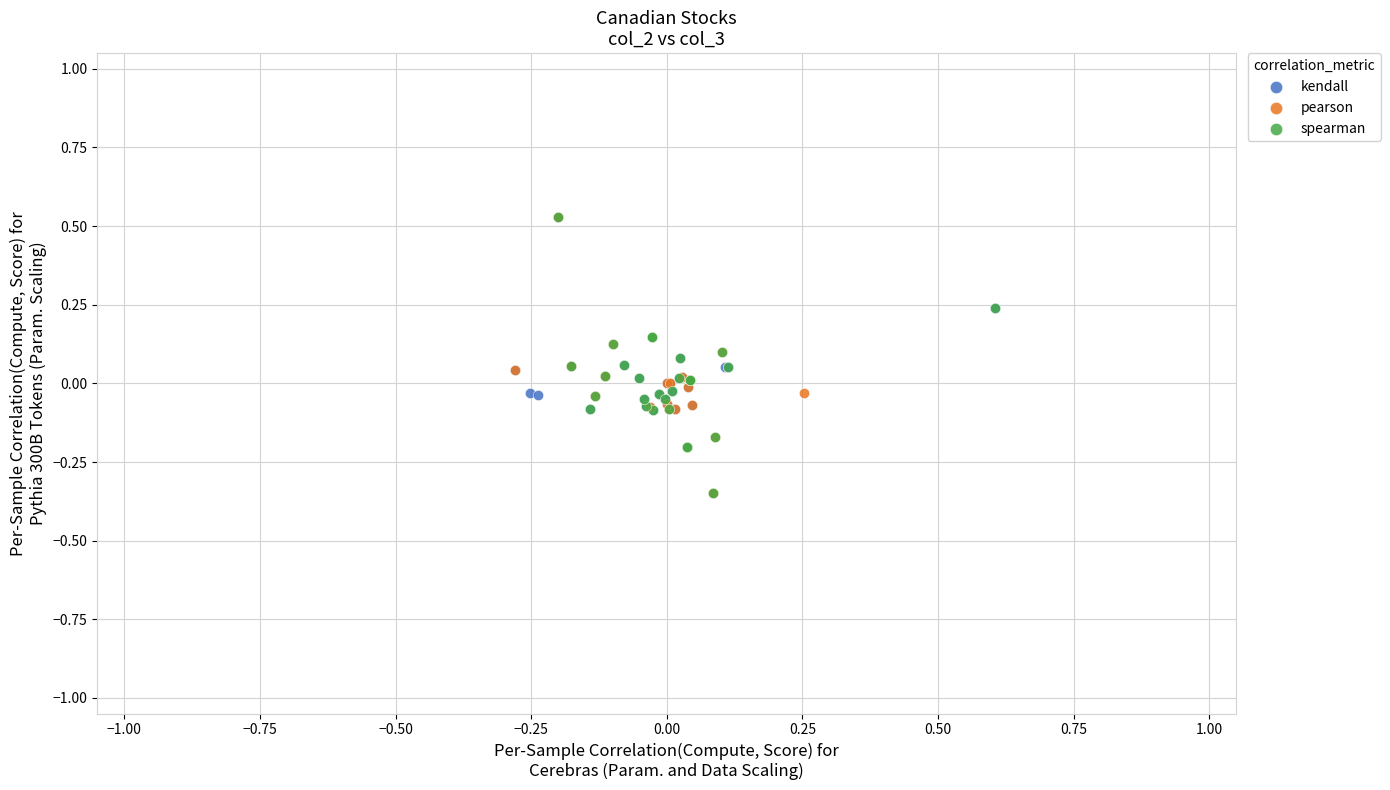

What are all the series names shown in the legend?

kendall, pearson, spearman